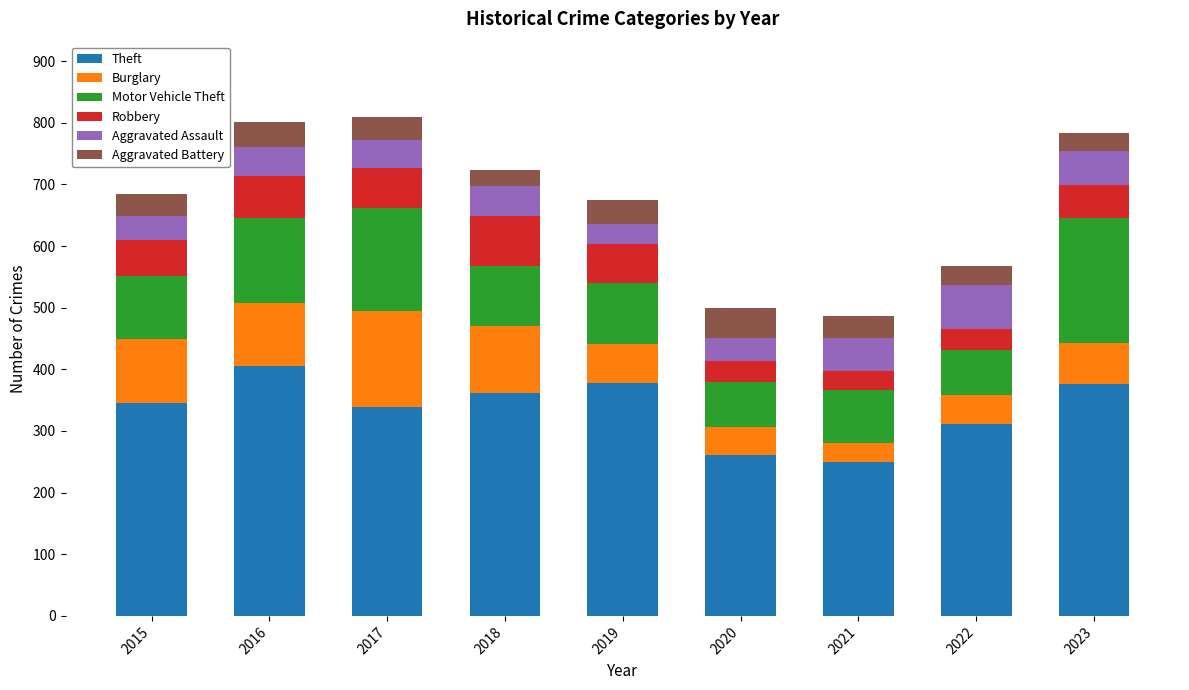

True or false: Theft has a value of 261 at 2020.

True